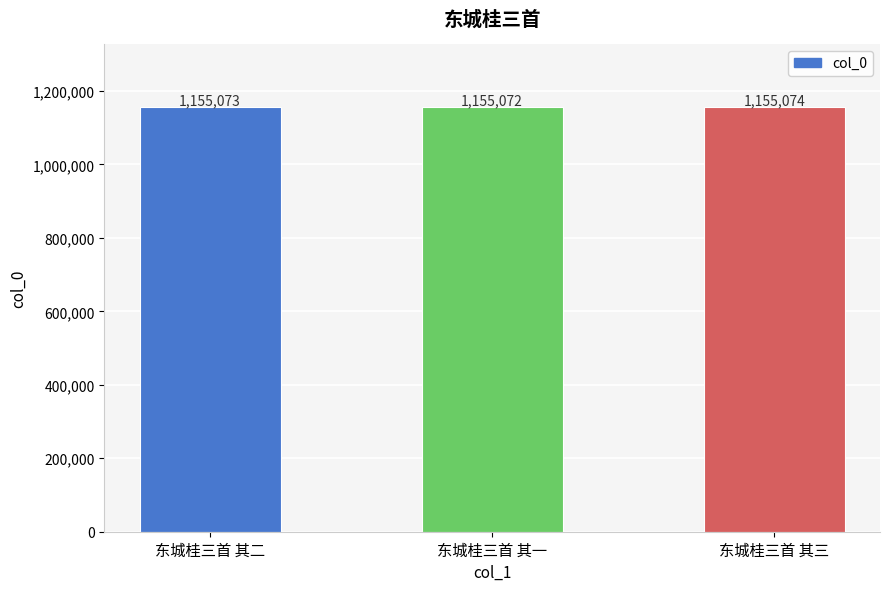

What is the smallest value displayed?

1155072